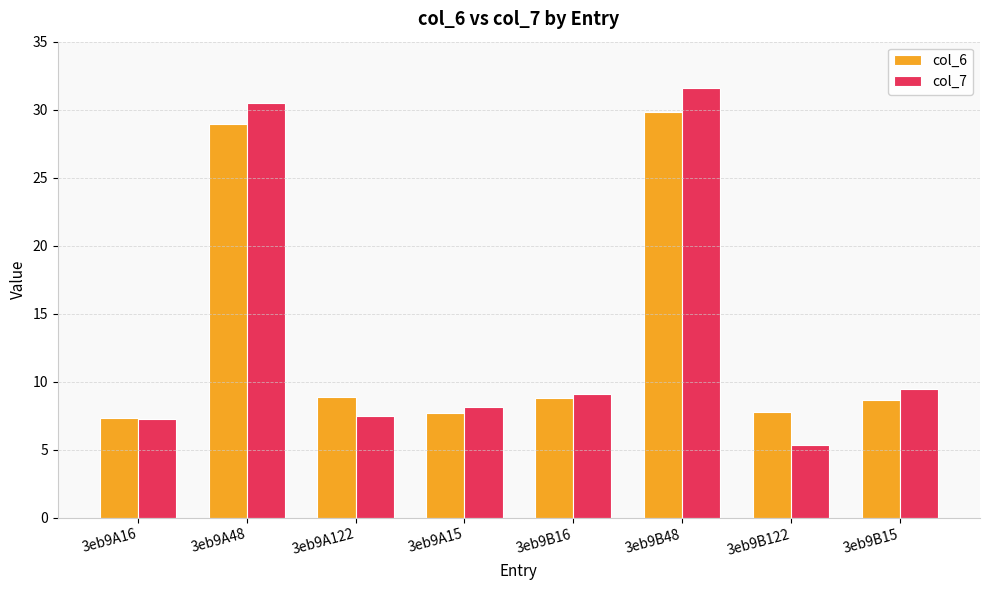

What is the spread (max minus min) of values at 3eb9B48?

1.8